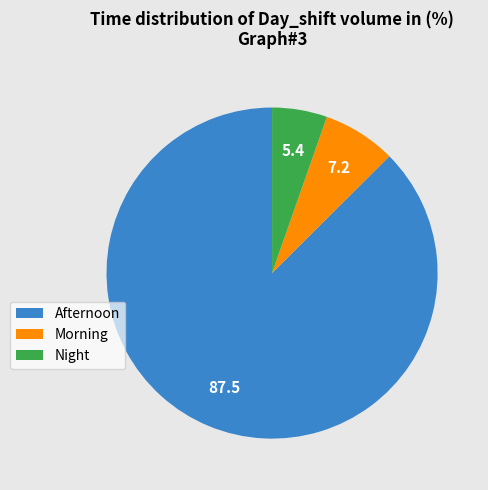

Which category accounts for the majority?

Afternoon